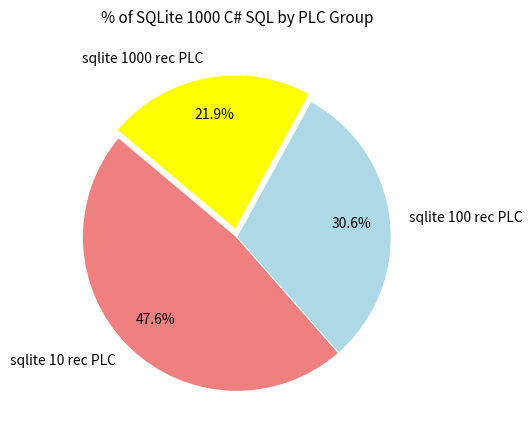

Which category has the smallest portion of the pie?

sqlite 1000 rec PLC